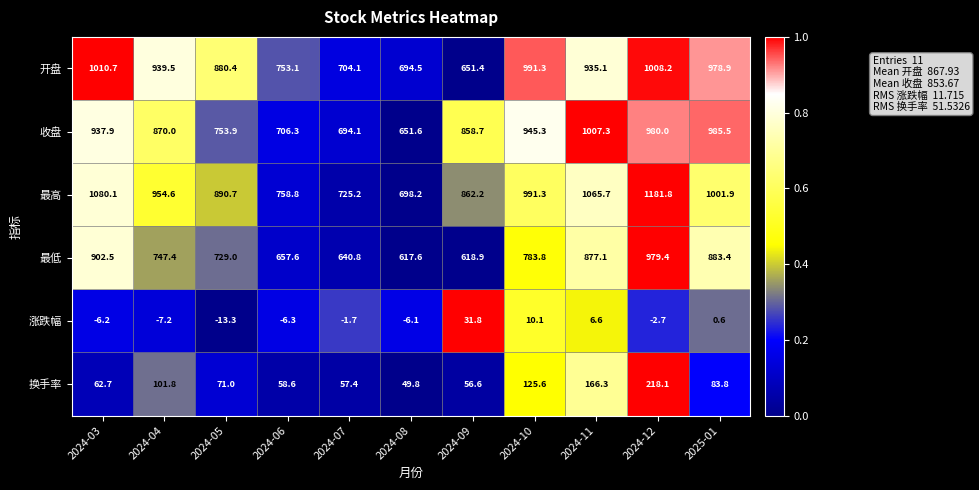

Is it true that 最低 equals 902.5 at 2024-03?

True